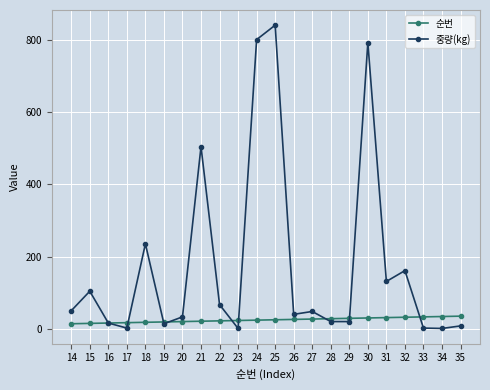

Which series has the largest total across all categories?

중량(kg)